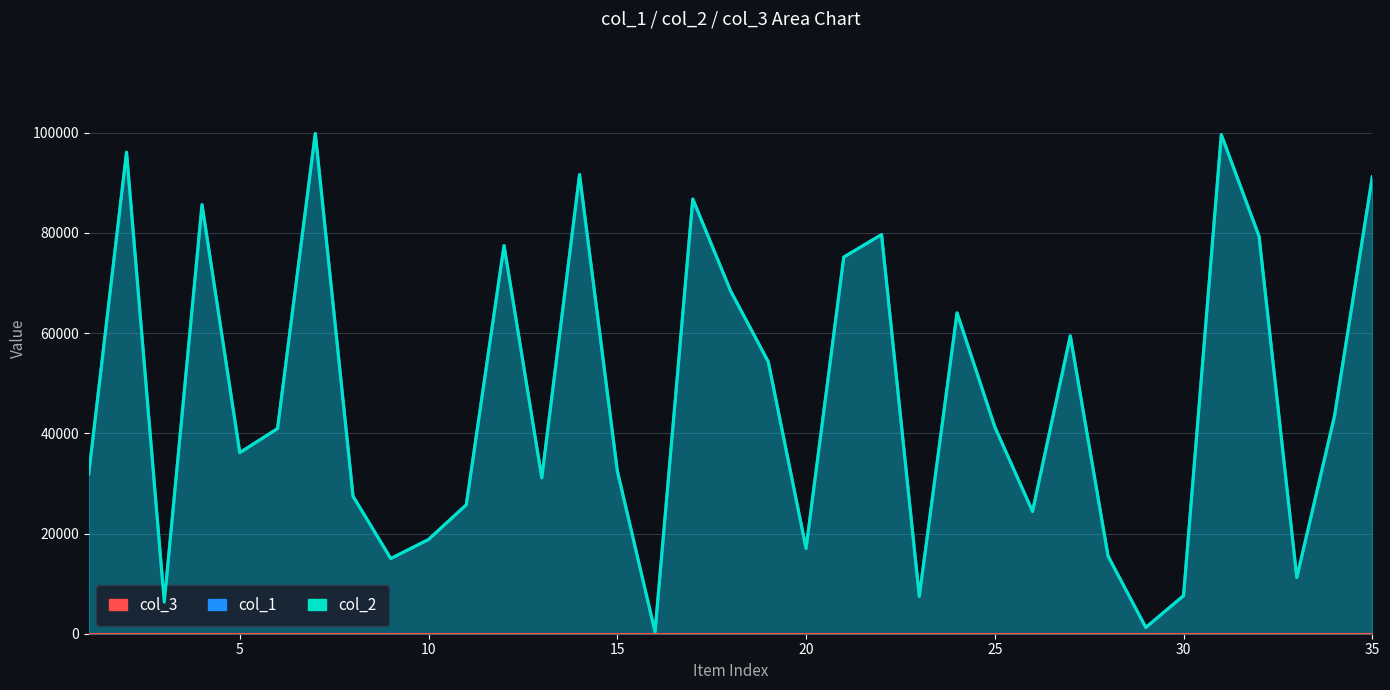

What is the smallest value displayed?

1